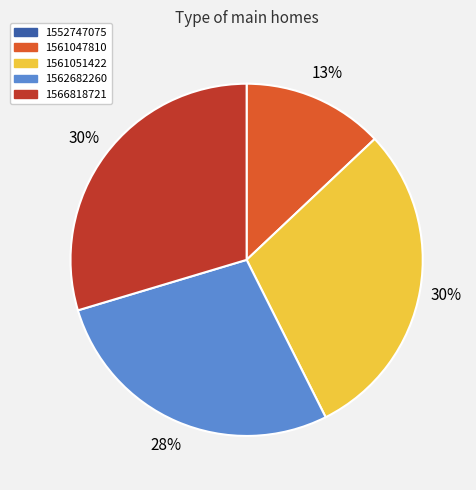

To the nearest percent, what is the average slice percentage?

25%